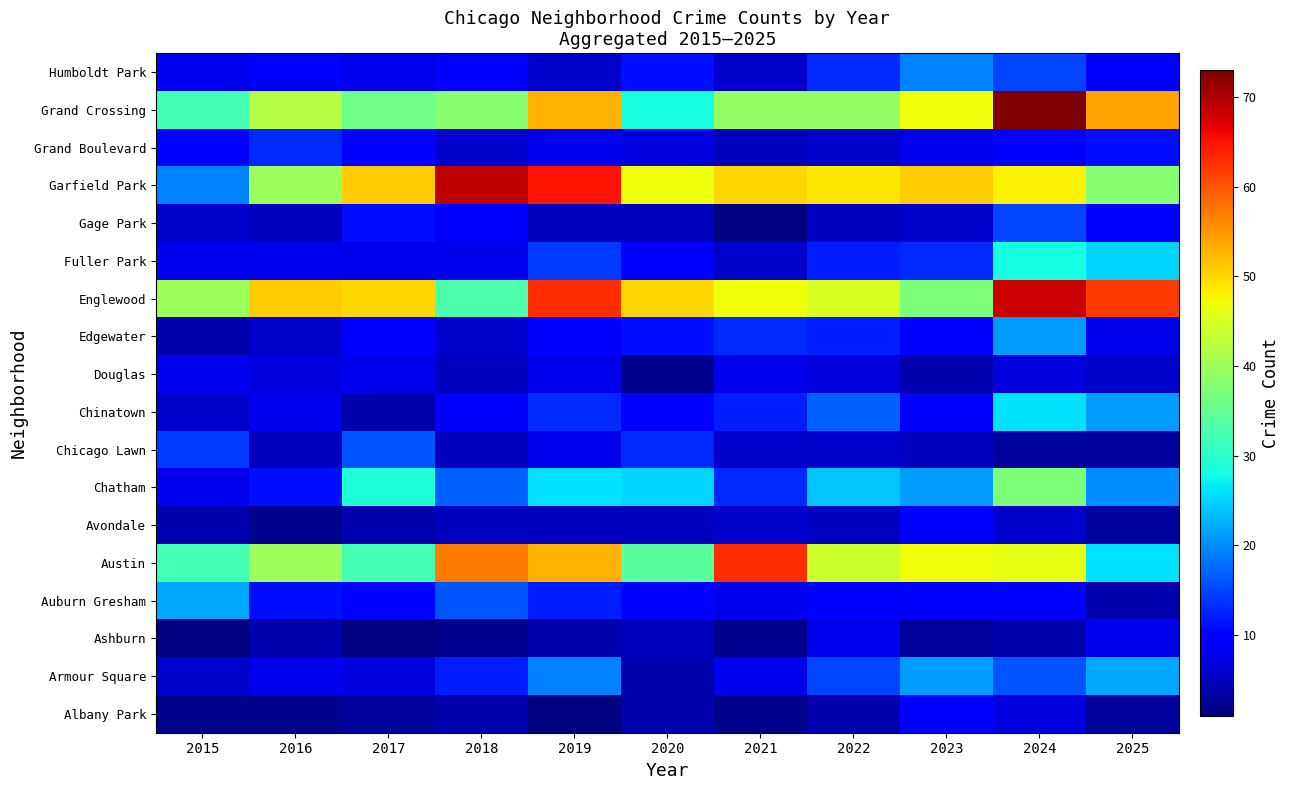

Is it true that Albany Park equals 1.3 at 2016?

False